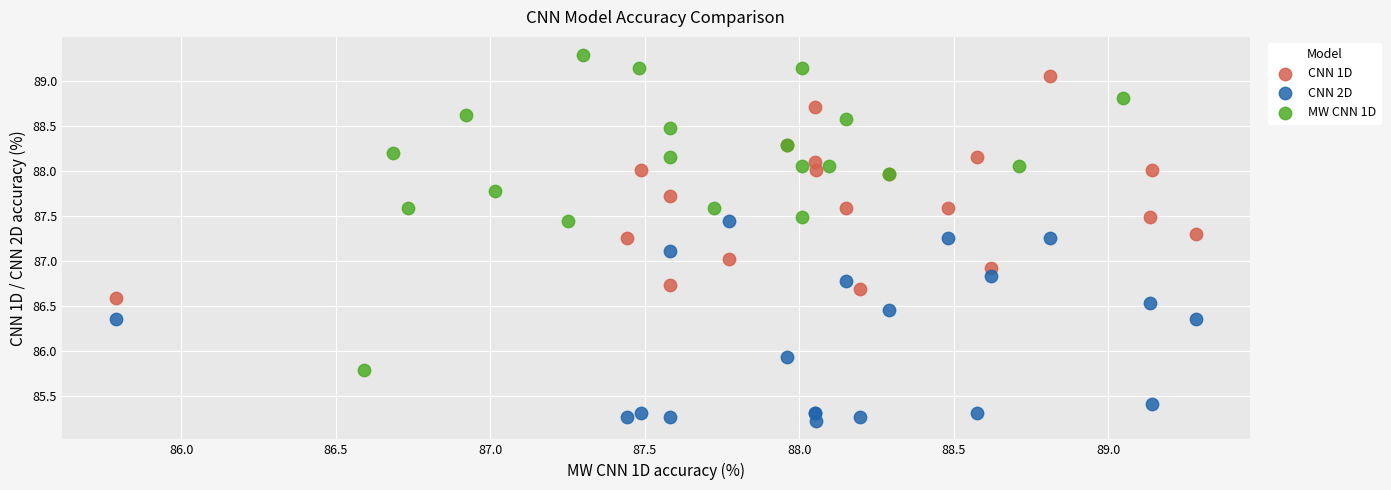

Which series has the widest spread of Y values?

MW CNN 1D